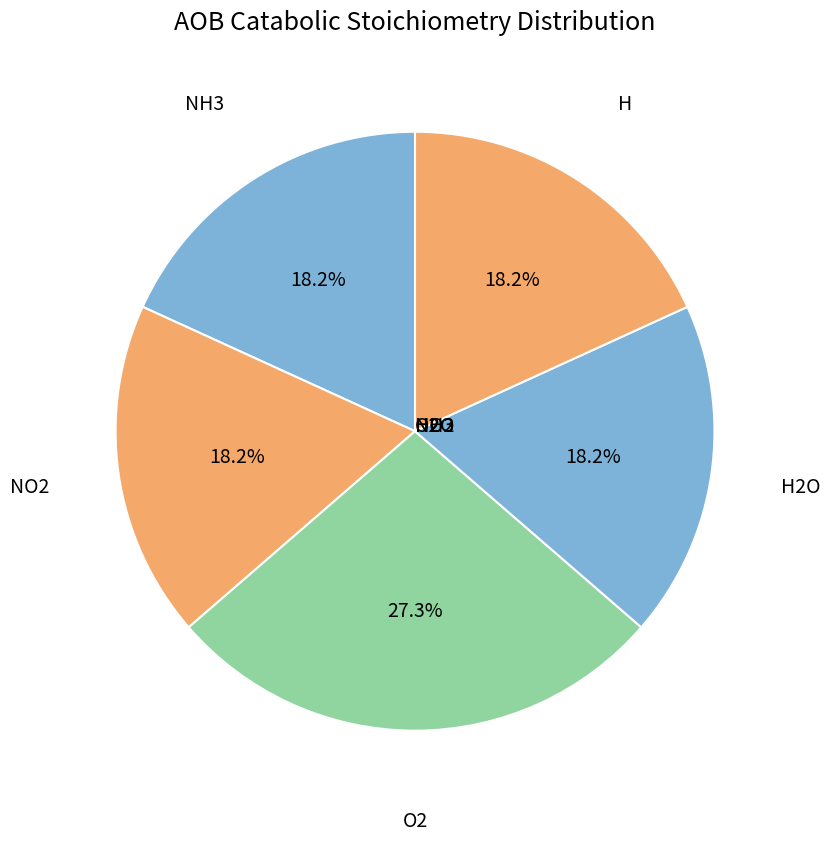

Rank the categories by value from highest to lowest.

O2, NH3, NO2, H2O, H, NO3, CO2, SO4, Na, gN2